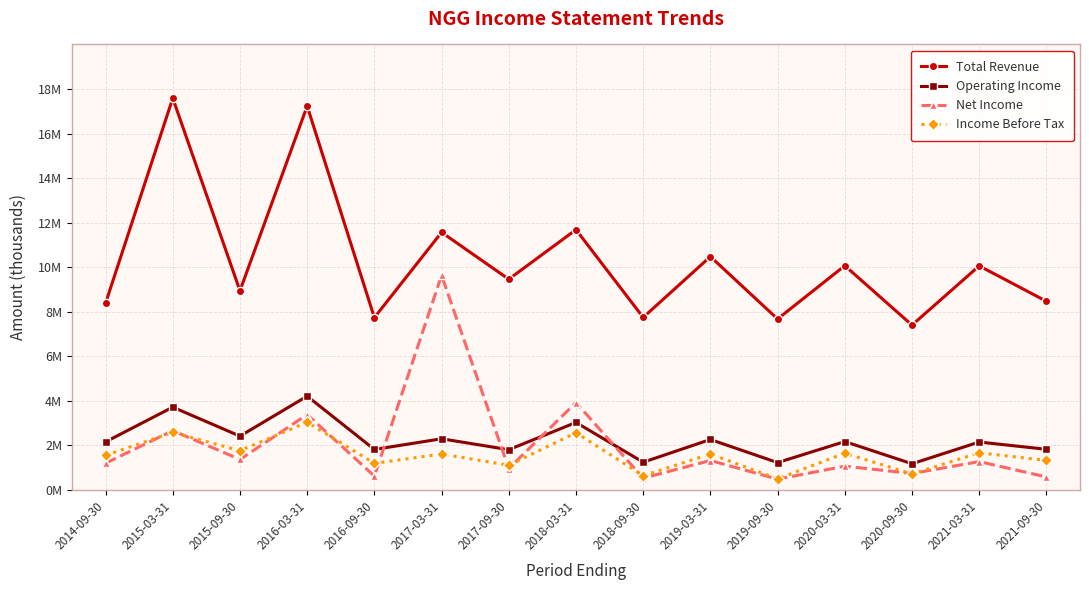

What is the sum of the Income Before Tax values at 2019-03-31 and 2019-09-30?

2101800